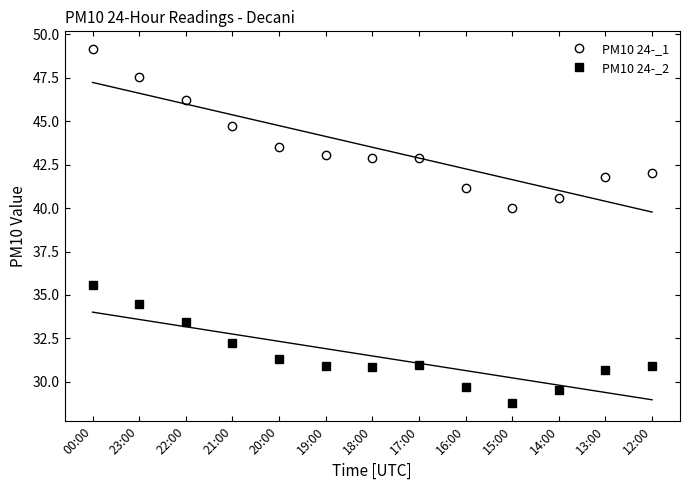

True or false: PM10 24-_1 has more than 1 points higher than both neighbors.

False